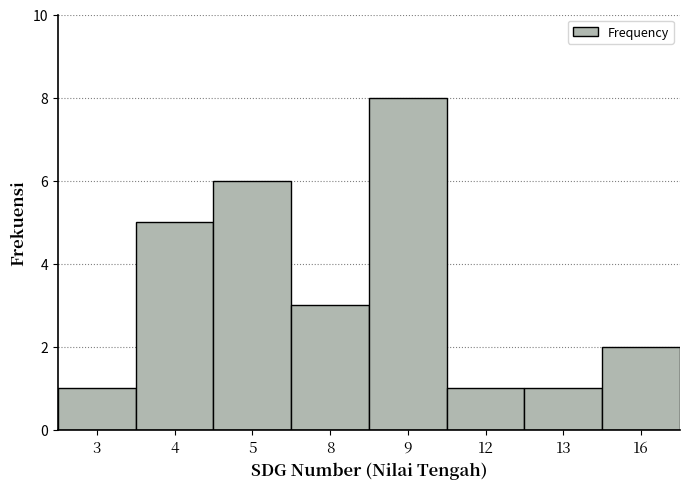

Reading left to right, transcribe all the data shown in this chart.

1	5	6	3	8	1	1	2